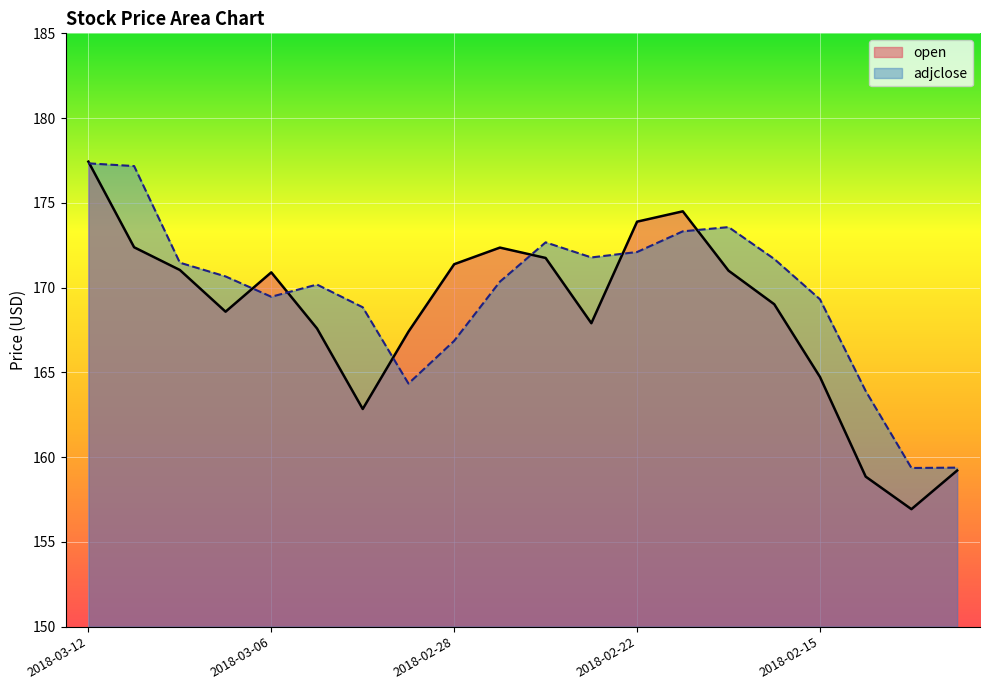

At which category is the sum across all series the highest?

2018-03-12